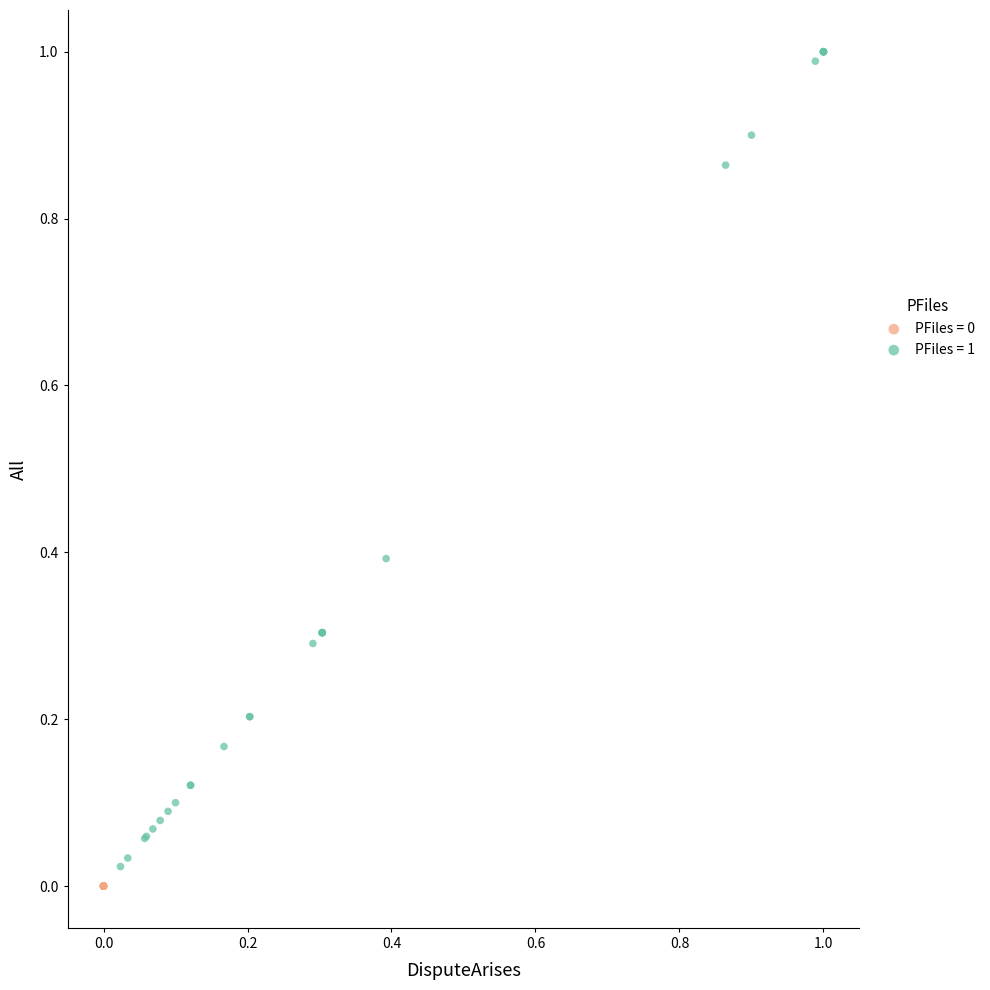

Which series reaches the maximum Y coordinate?

PFiles = 1